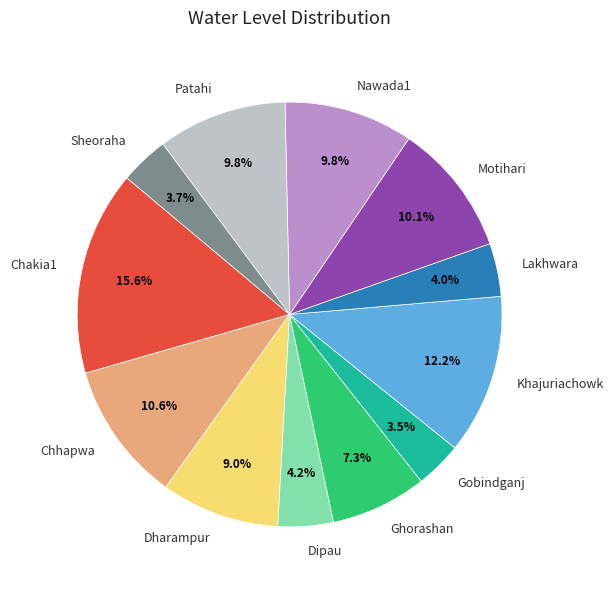

What is the largest slice in the pie chart?

Chakia1